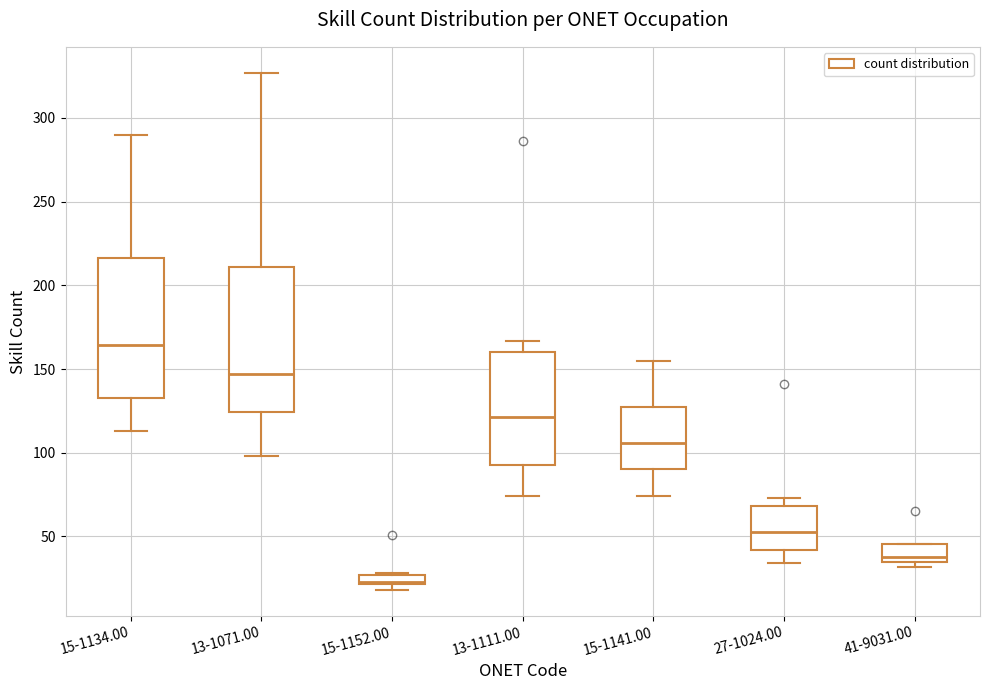

Where is the lower edge of the box for 13-1071.00 on the y-axis? The values are not printed on the chart, so give them approximately, as read against the axis.

125